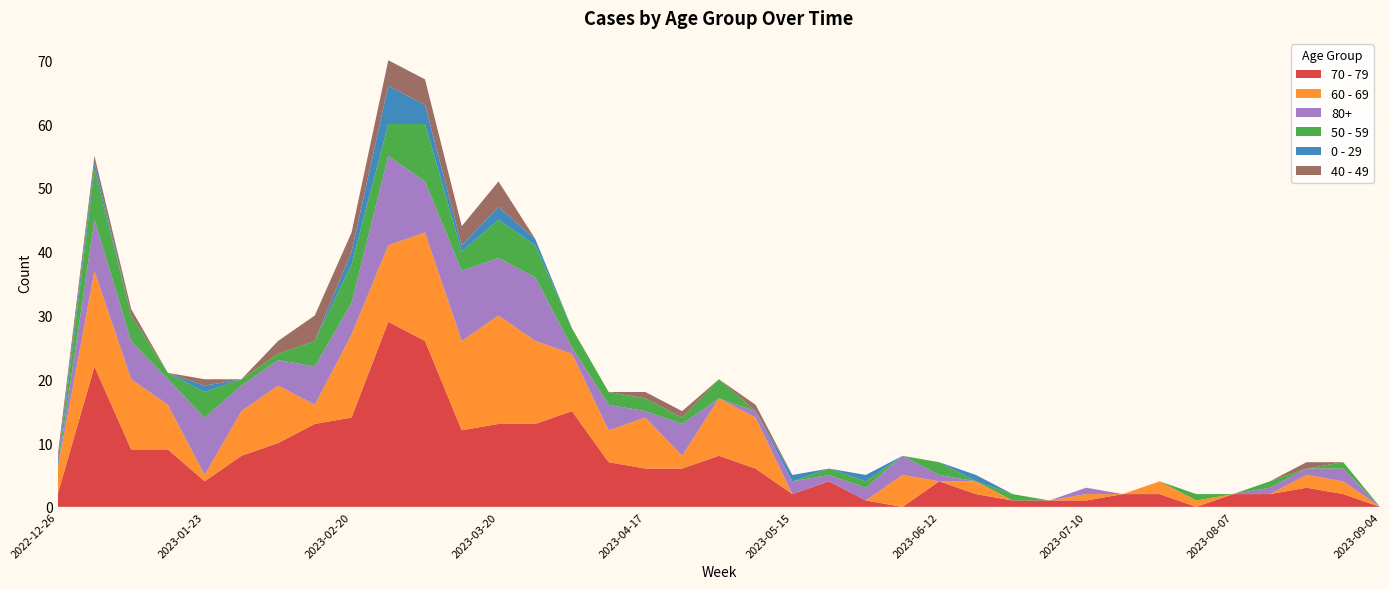

Reading left to right, transcribe all the data shown in this chart.

70 - 79: 2	22	9	9	4	8	10	13	14	29	26	12	13	13	15	7	6	6	8	6	2	4	1	0	4	2	1	1	1	2	2	0	2	2	3	2	0
60 - 69: 4	15	11	7	1	7	9	3	13	12	17	14	17	13	9	5	8	2	9	8	0	0	0	5	0	2	0	0	1	0	2	1	0	0	2	2	0
80+: 0	8	6	4	9	4	4	6	5	14	8	11	9	10	1	4	1	5	0	1	2	1	2	3	1	0	0	0	1	0	0	0	0	1	1	2	0
50 - 59: 0	8	4	1	4	1	1	4	6	5	9	3	6	5	3	2	2	1	3	0	0	1	1	0	2	0	1	0	0	0	0	1	0	1	0	1	0
0 - 29: 1	1	0	0	1	0	0	0	2	6	3	1	2	1	0	0	0	0	0	0	1	0	1	0	0	1	0	0	0	0	0	0	0	0	0	0	0
40 - 49: 1	1	1	0	1	0	2	4	3	4	4	3	4	0	0	0	1	1	0	1	0	0	0	0	0	0	0	0	0	0	0	0	0	0	1	0	0